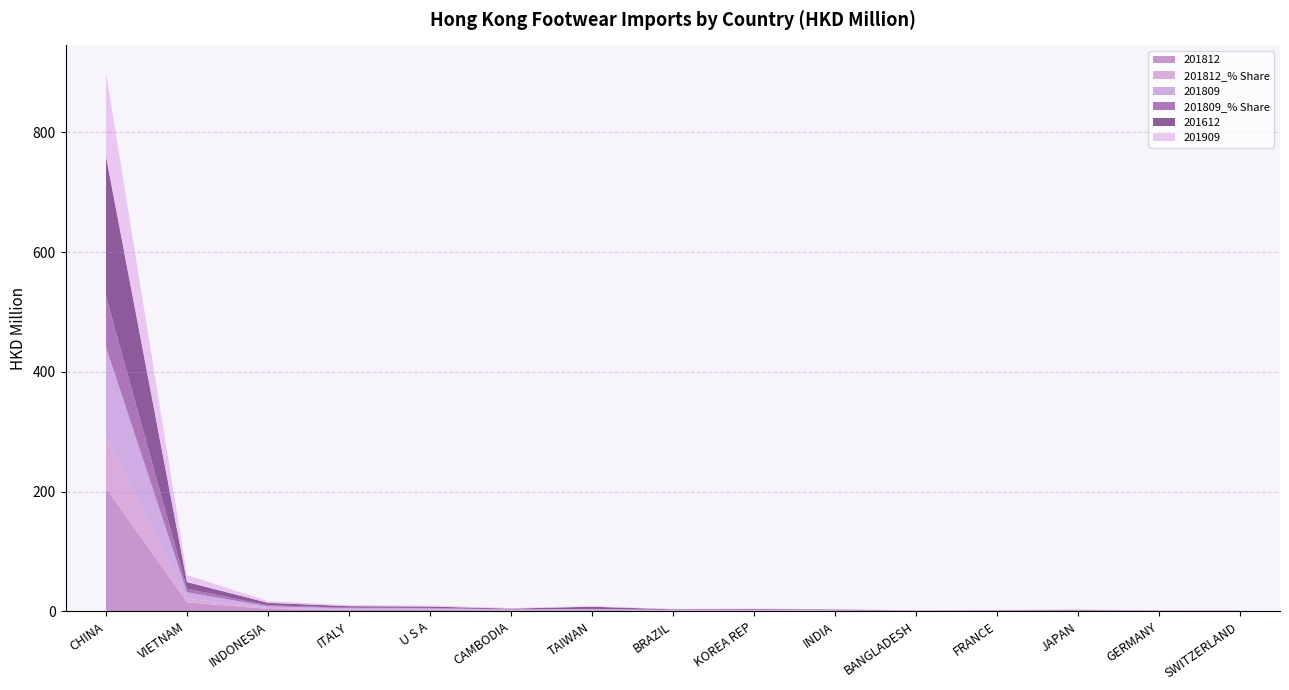

Reading right to left, list all the values displayed in this chart.

201812: 0.4	0.3	0.6	0.5	0.4	0.9	1.1	0.9	1.5	1.3	2.2	2.3	4.0	15.0	205.9
201812_% Share: 0.2	0.1	0.2	0.2	0.2	0.4	0.4	0.4	0.6	0.6	0.9	1.0	1.7	6.2	85.5
201809: 0.3	0.3	0.5	0.4	0.3	0.7	0.8	0.8	1.2	1.0	1.6	1.8	2.8	10.5	149.8
201809_% Share: 0.2	0.1	0.3	0.2	0.2	0.4	0.5	0.5	0.7	0.5	0.9	1.0	1.6	6.0	85.6
201612: 0.3	0.4	0.8	0.5	0.3	0.8	1.0	0.8	3.7	1.1	2.3	2.5	4.1	11.1	233.3
201909: 0.3	0.4	0.4	0.5	0.5	0.5	0.8	0.8	1.0	1.1	1.8	1.8	2.8	11.8	140.4